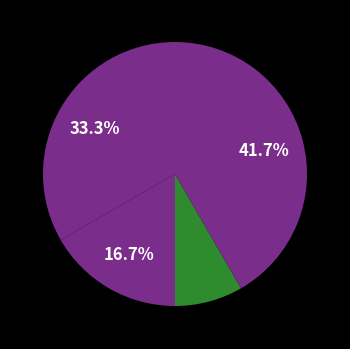

Count the number of slices in the pie.

4